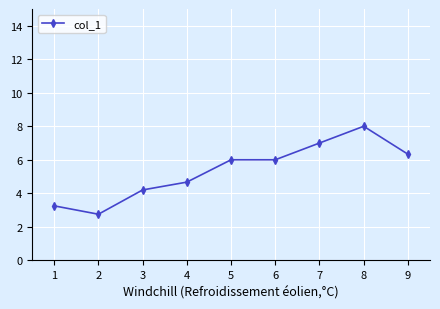

Between 4 and 3, which is larger?

4